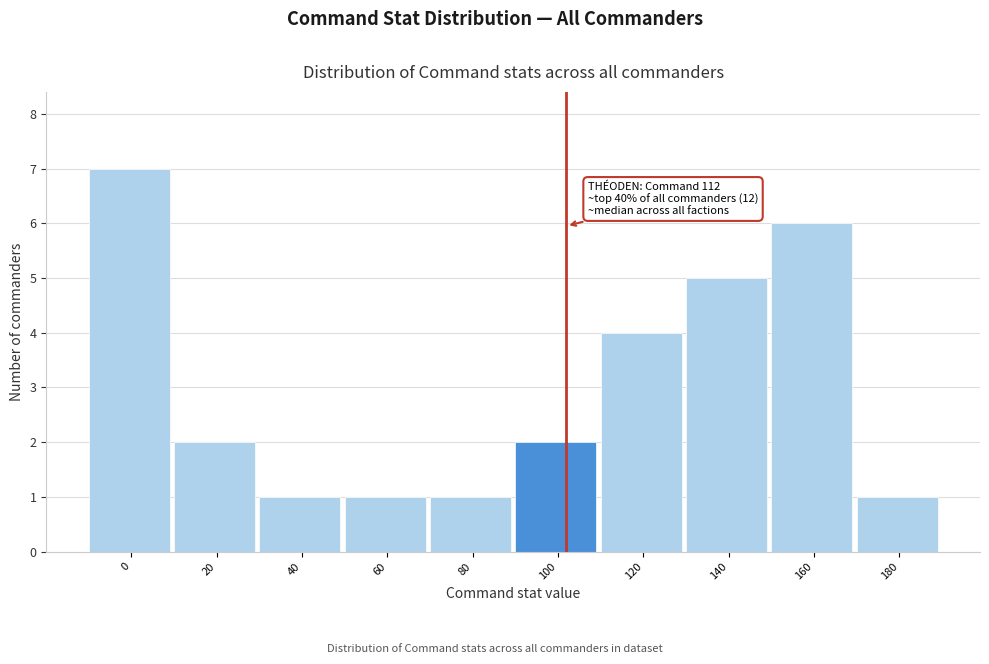

Reading right to left, what are all the values shown in this chart?

180=1	160=6	140=5	120=4	100=2	80=1	60=1	40=1	20=2	0=7